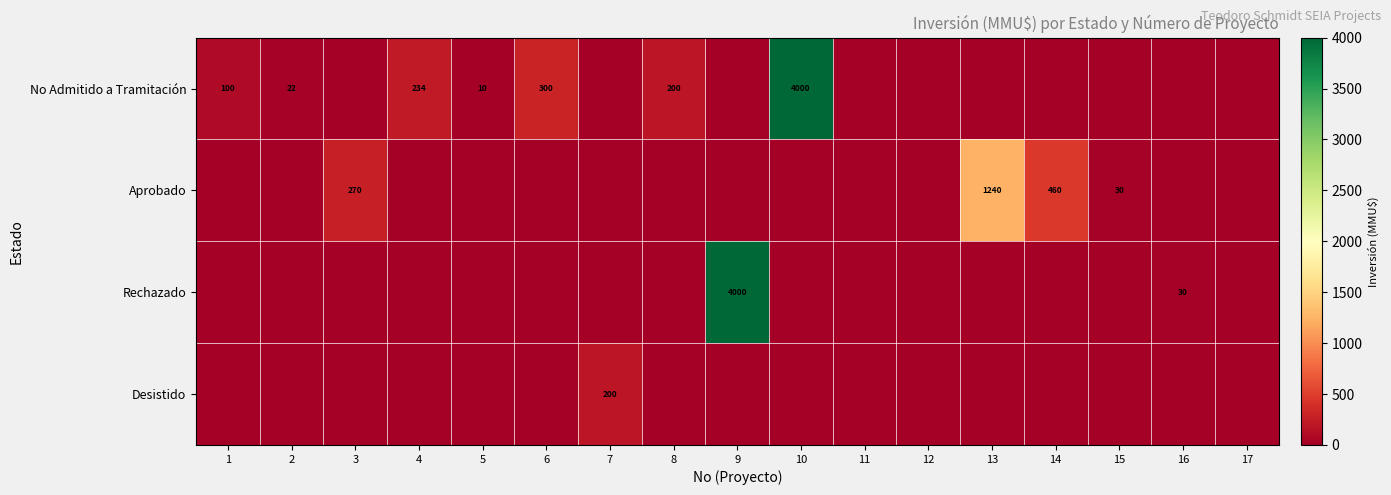

The Rechazado series shows 4000 at 9. True or false?

True